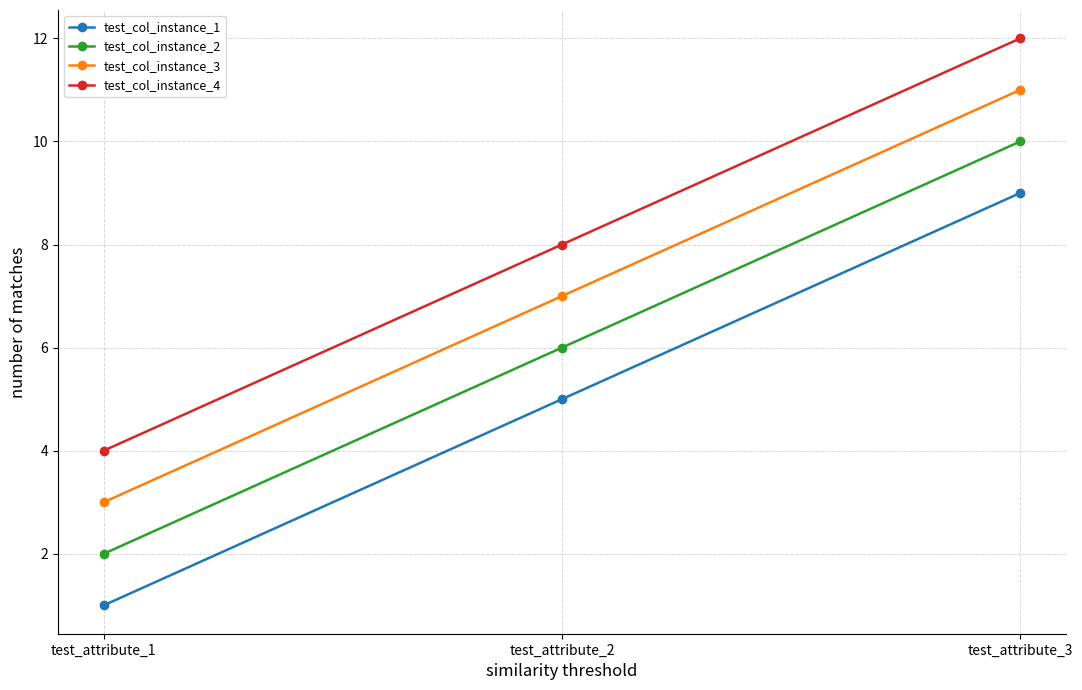

What is the difference between the second highest and minimum values in the test_col_instance_4 series?

4